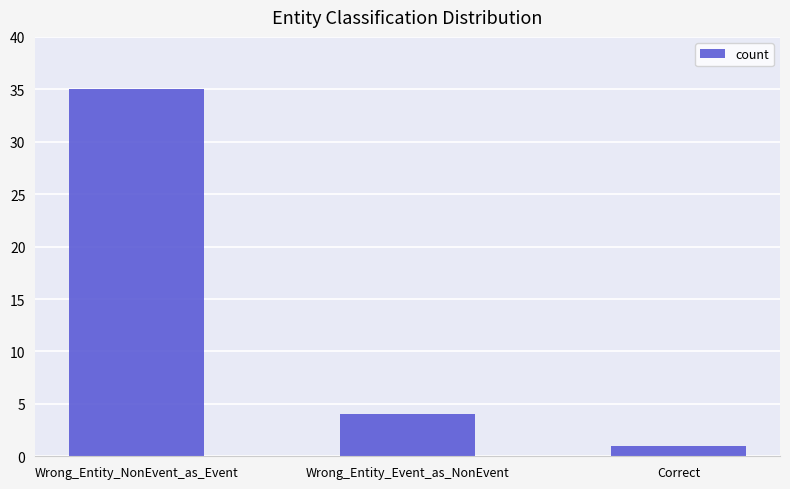

True or false: the data shows 14 at Wrong_Entity_NonEvent_as_Event.

False